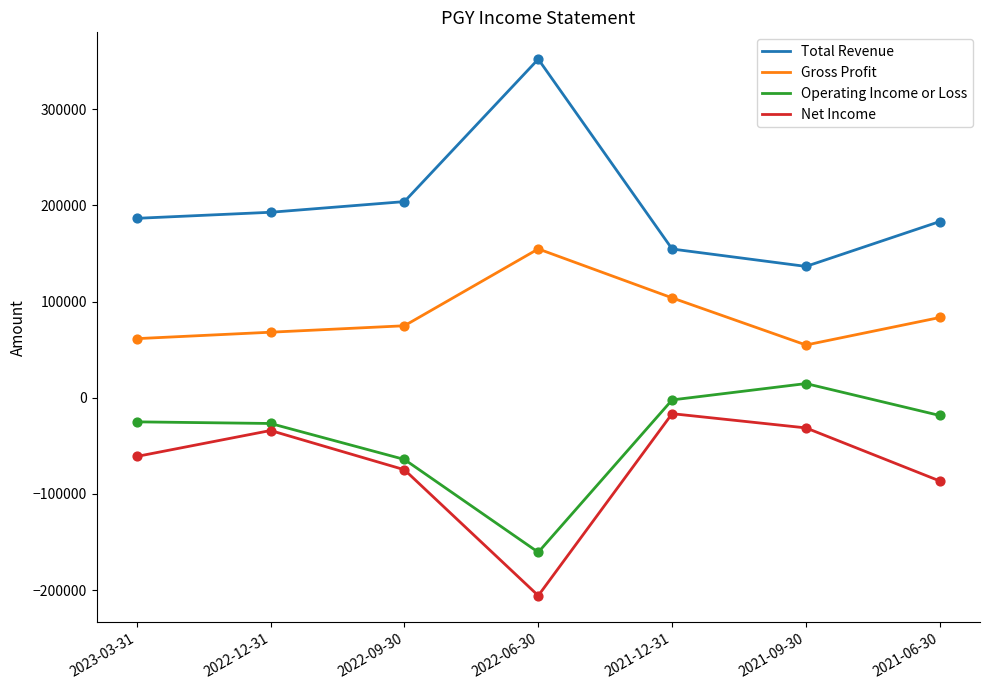

True or false: Operating Income or Loss and Gross Profit cross at least once.

False